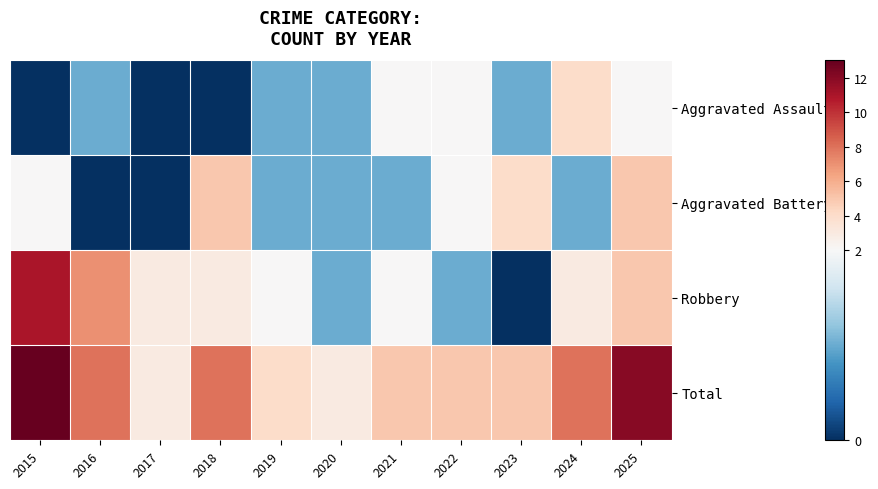

Which series has the largest range (max minus min)?

Robbery